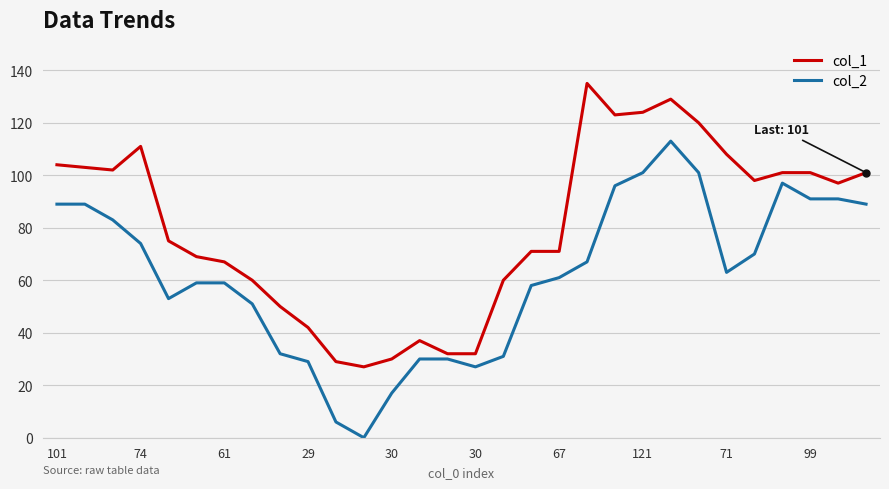

Which series has the largest total across all categories?

col_1